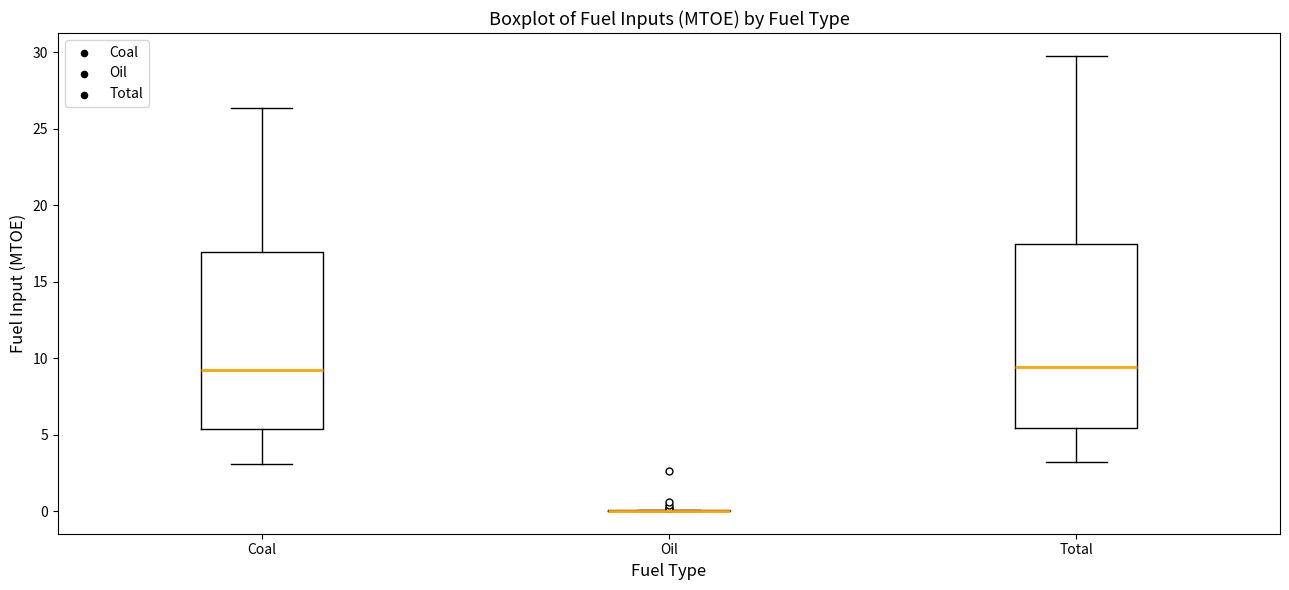

Reading left to right, transcribe this box plot: for each box, give where its median line is, the range the box spans, and where its two whiskers end, as read against the y-axis. The values are not printed on the chart, so give them approximately, as read against the axis.

Coal: median 9.0, box 5.5 to 17.0, whiskers 3.0 to 26.5
Oil: box collapsed to a line at 0.0, whiskers 0.0 to 0.0
Total: median 9.5, box 5.5 to 17.5, whiskers 3.0 to 30.0